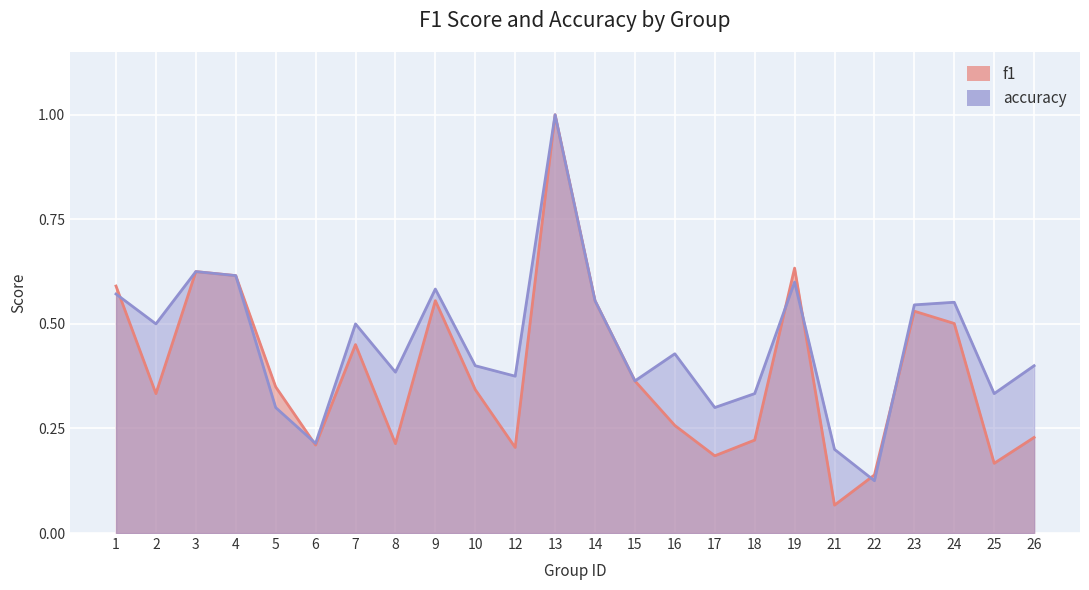

Rank the categories by accuracy value from lowest to highest.

22, 21, 6, 5, 17, 18, 25, 15, 12, 8, 10, 26, 16, 2, 7, 23, 24, 14, 1, 9, 19, 4, 3, 13